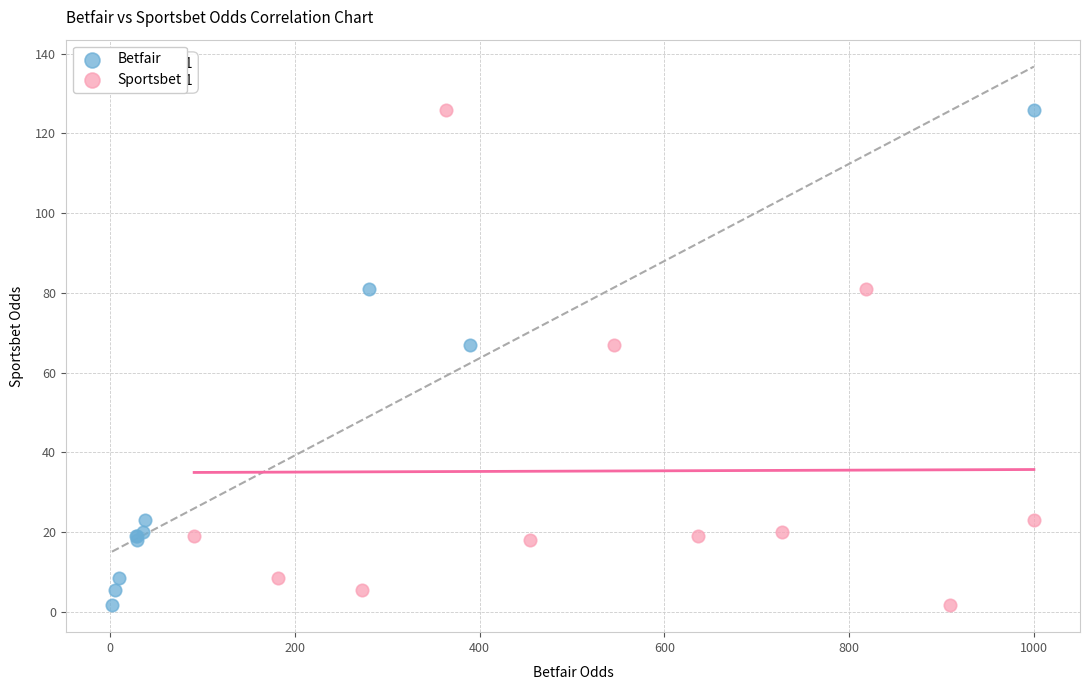

What are all the series names shown in the legend?

Betfair, Sportsbet